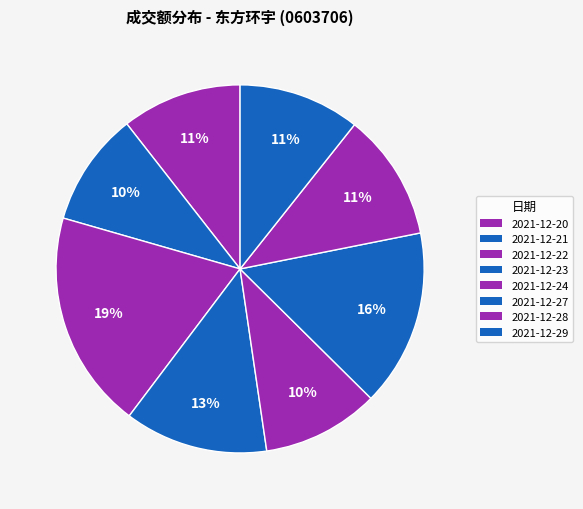

Rank the categories by value from highest to lowest.

2021-12-22, 2021-12-27, 2021-12-23, 2021-12-28, 2021-12-29, 2021-12-20, 2021-12-24, 2021-12-21